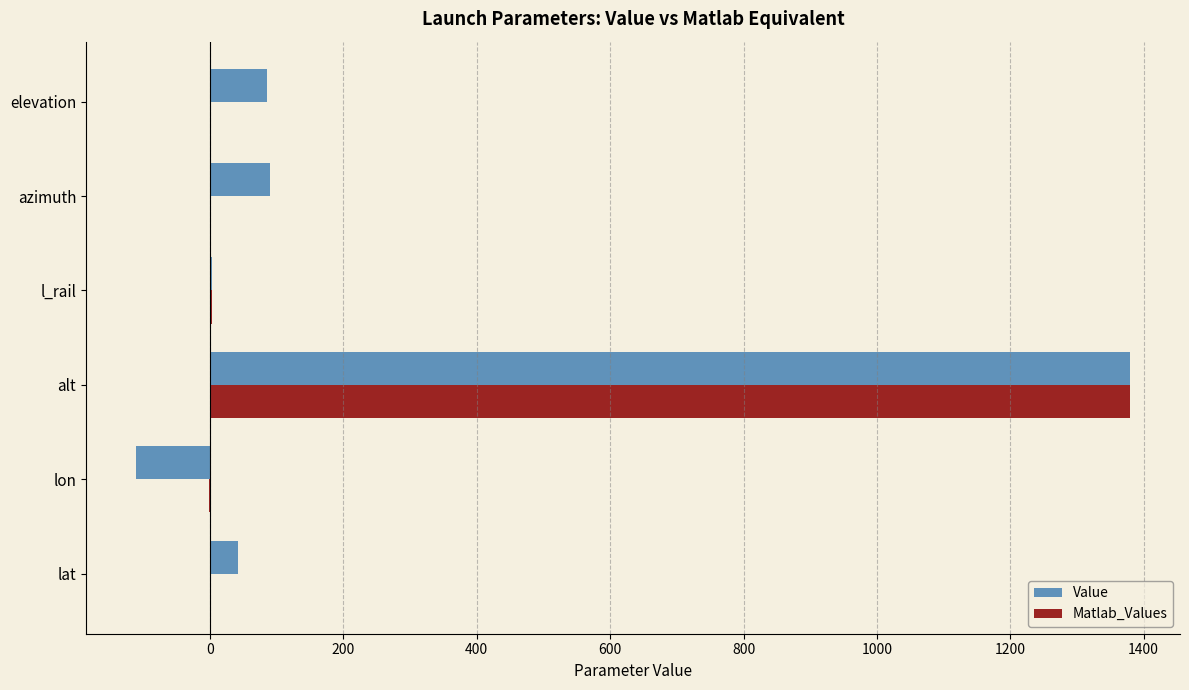

What is the sum of all Value values?

1488.2